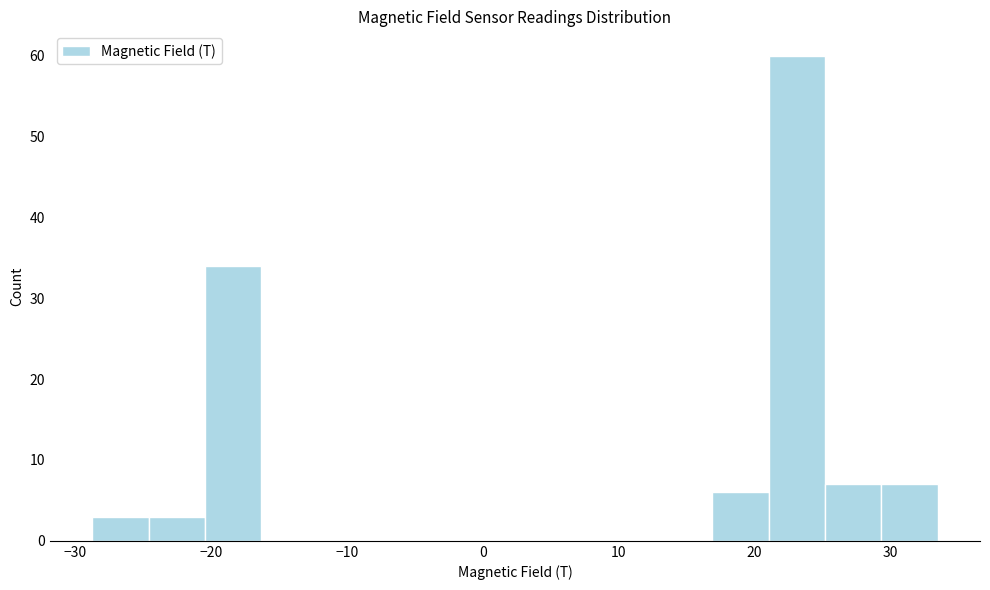

Reading left to right, transcribe this chart: for each bar, give the range it covers on the x-axis and its height. Neither the bar edges nor the heights are printed on the chart, so give them approximately, as read against the axes.

-29 to -25: 3
-25 to -20: 3
-20 to -16: 34
-16 to -12: 0
-12 to -8: 0
-8 to -4: 0
-4 to 0: 0
0 to 4: 0
4 to 9: 0
9 to 13: 0
13 to 17: 0
17 to 21: 6
21 to 25: 60
25 to 29: 7
29 to 33: 7